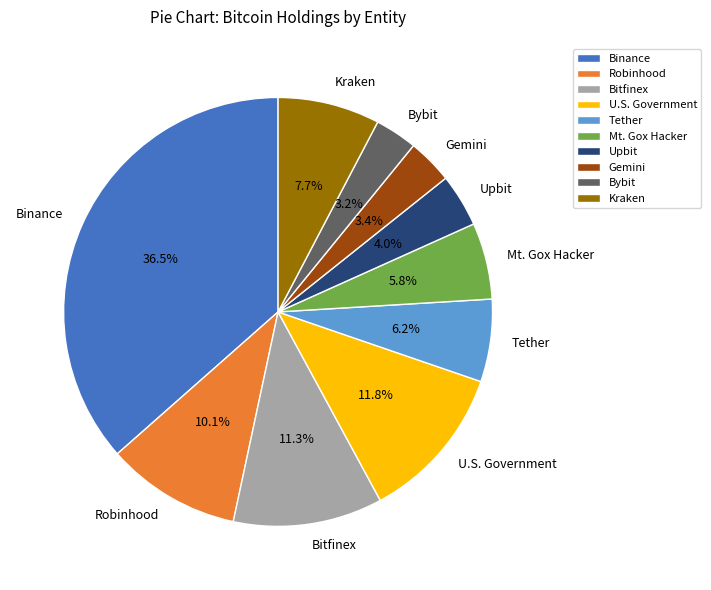

To the nearest percent, what is the difference between the largest and smallest slice percentages?

33%